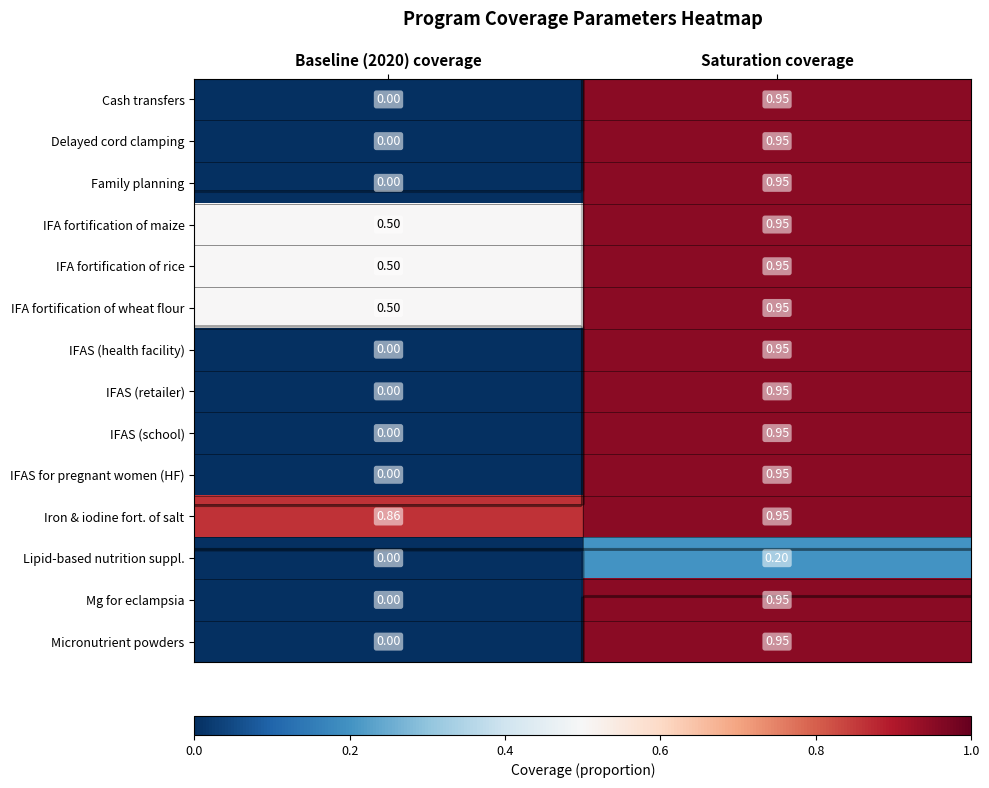

What is the difference between the maximum and minimum values in the Iron & iodine fort. of salt series?

0.1